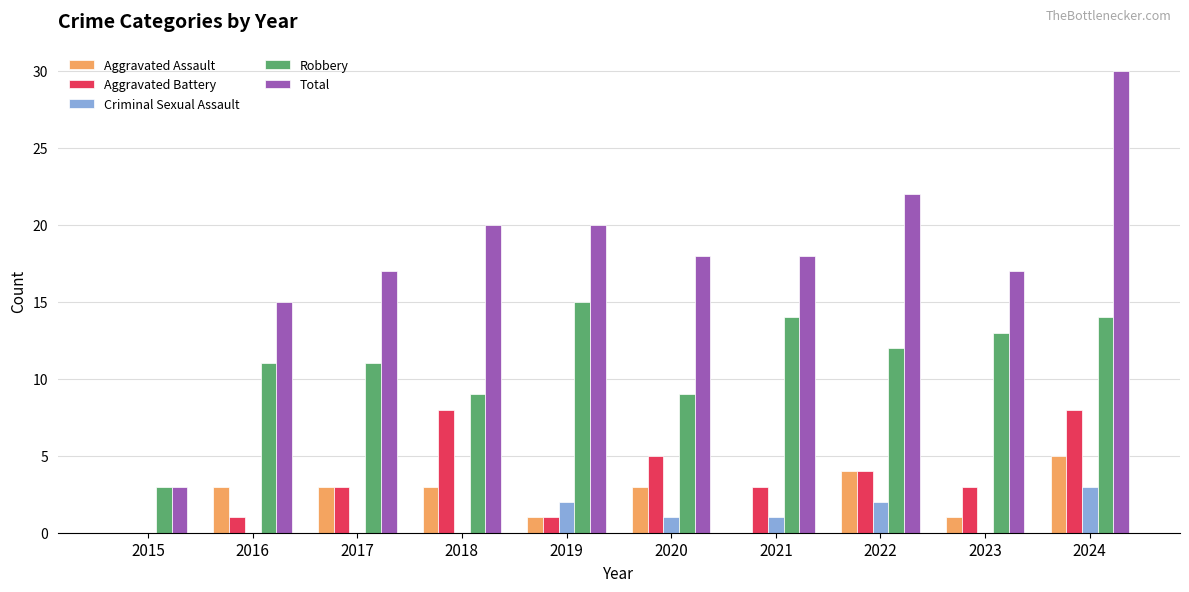

Read the Total value at 2021, to the nearest 10.

20